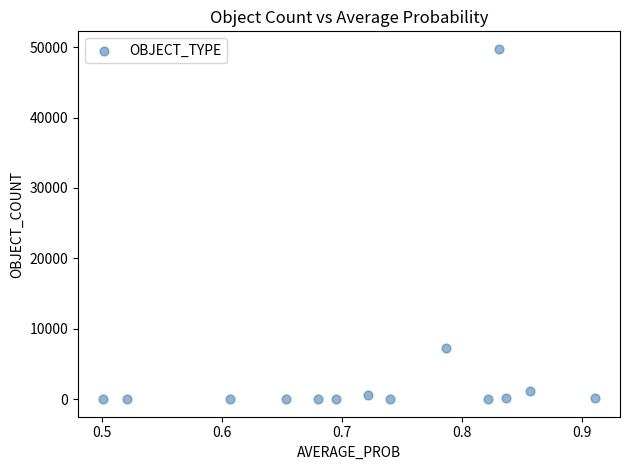

What Y value in the scatter plot is closest to 24880?

7328